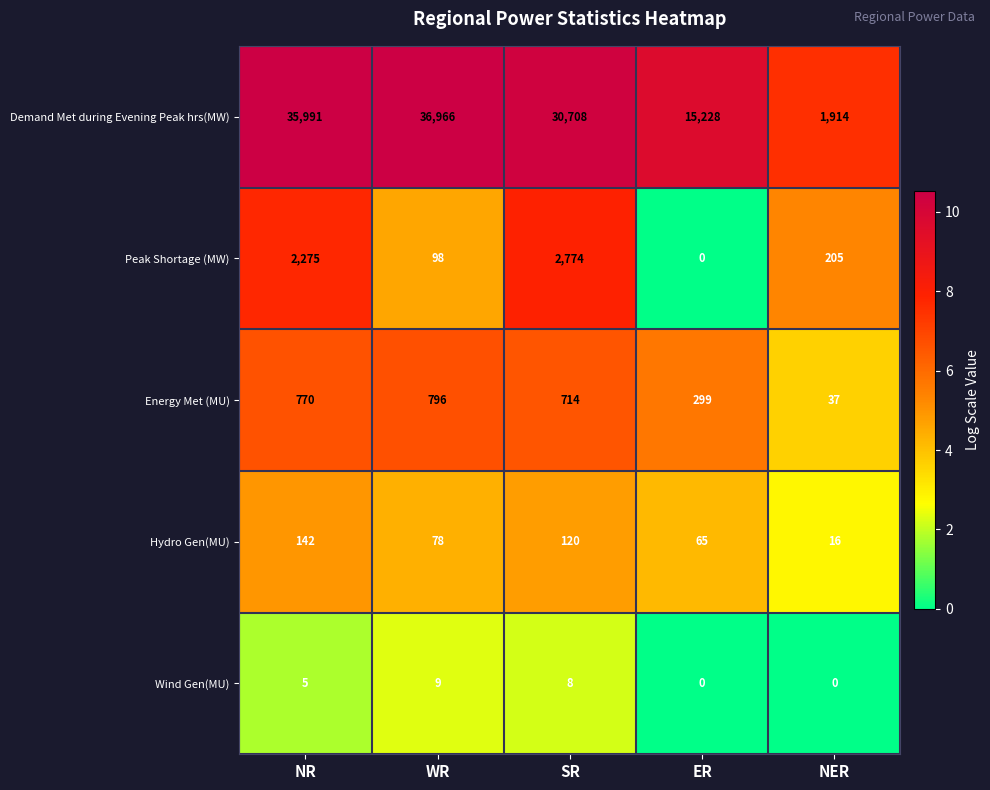

Between NR and ER, which series saw the biggest shift?

Demand Met during Evening Peak hrs(MW)